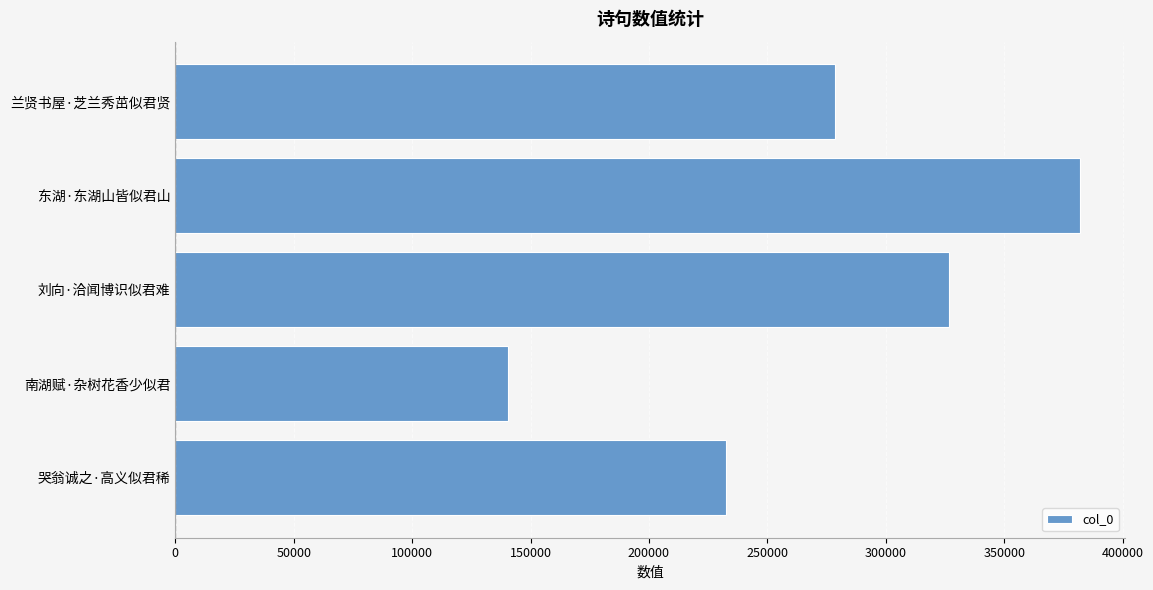

Between 刘向·洽闻博识似君难 and 南湖赋·杂树花香少似君, which is larger?

刘向·洽闻博识似君难